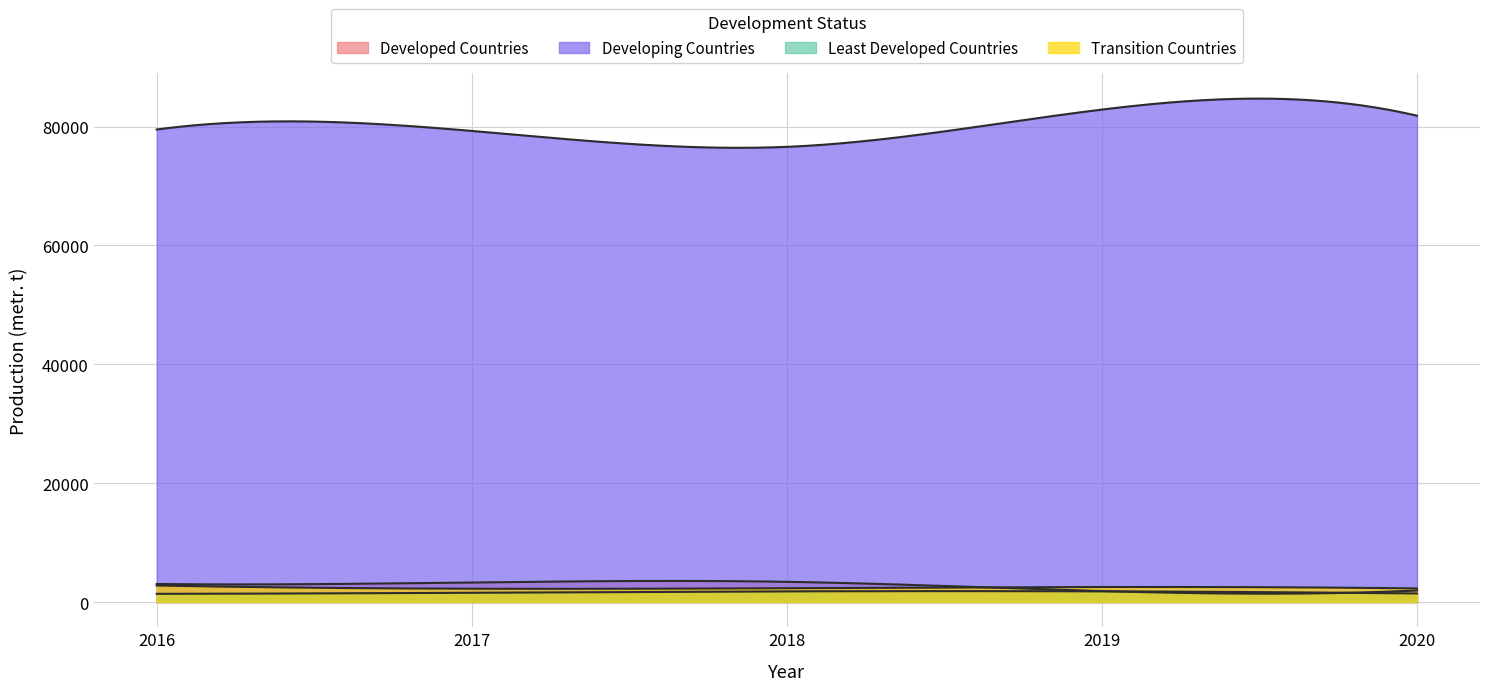

How many interior local valleys does the Developing Countries series have?

1